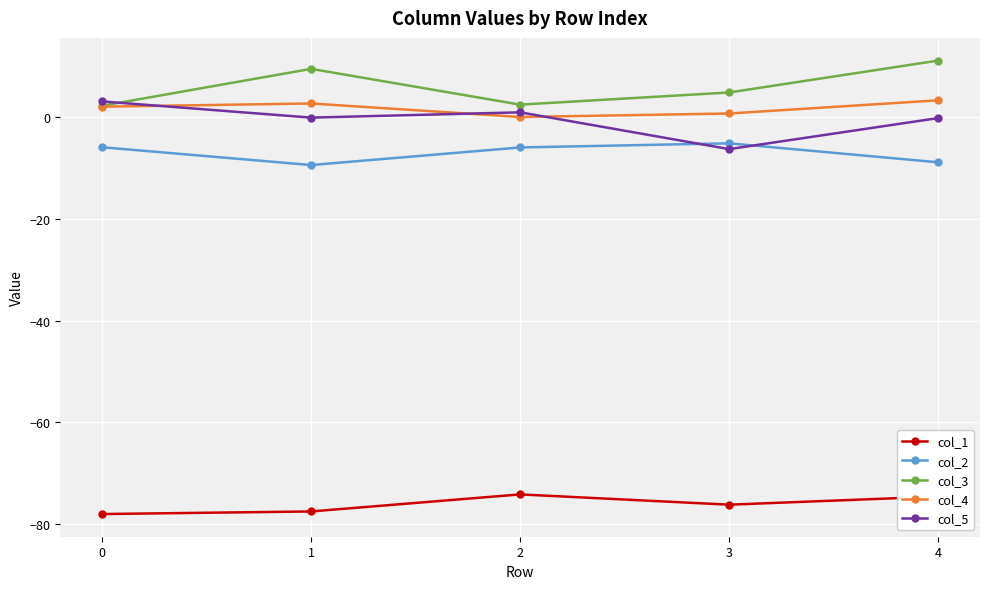

True or false: col_3 and col_5 intersect in this chart.

True